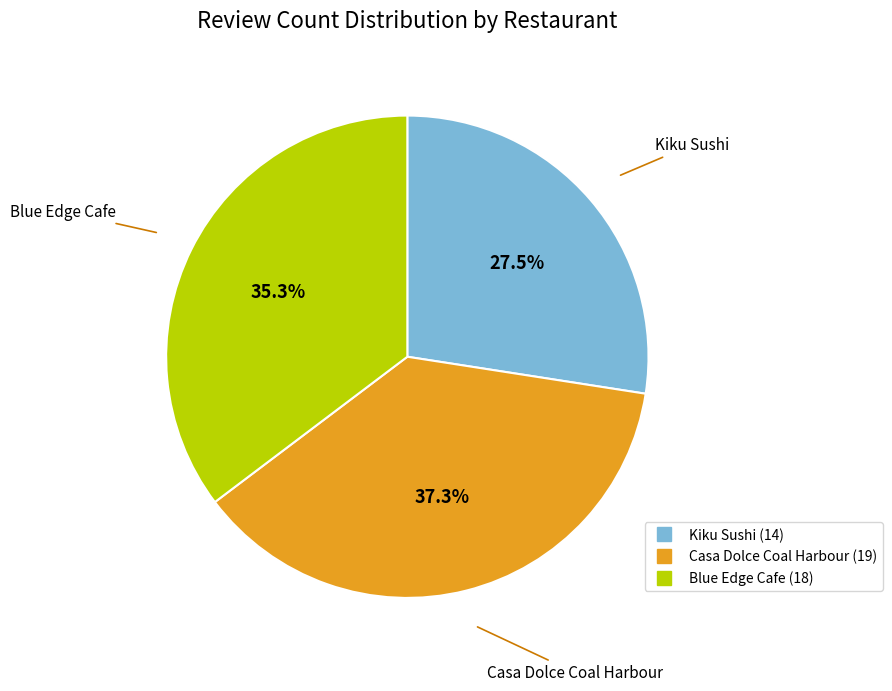

Is there any slice that represents more than half of the pie?

No